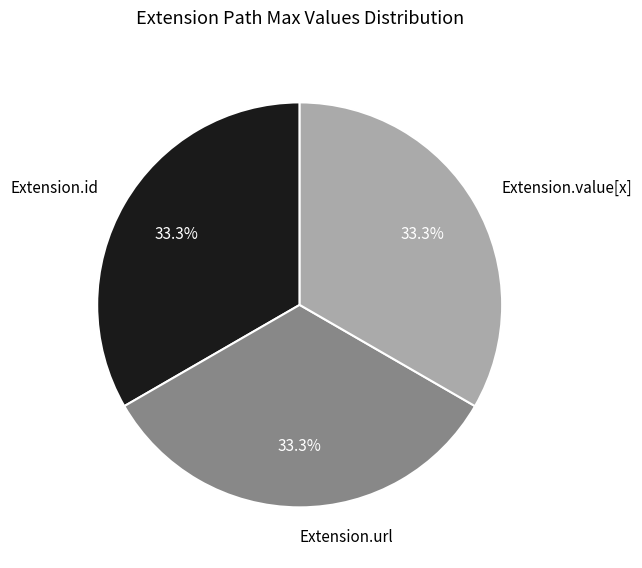

Does Extension.id represent more than half of the total?

No